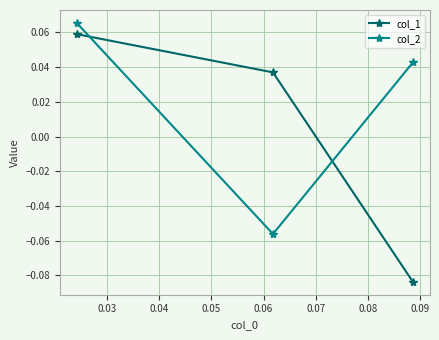

Which series has the largest range (max minus min)?

col_1